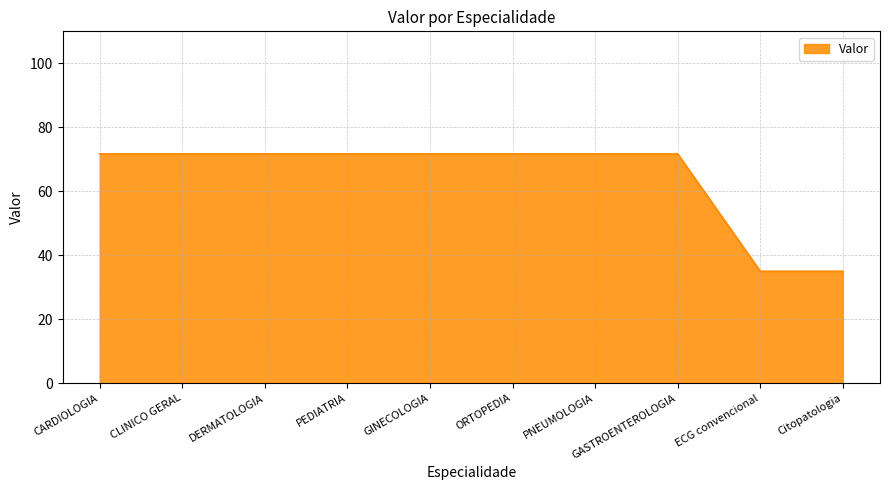

What is the sum of all values?

643.4